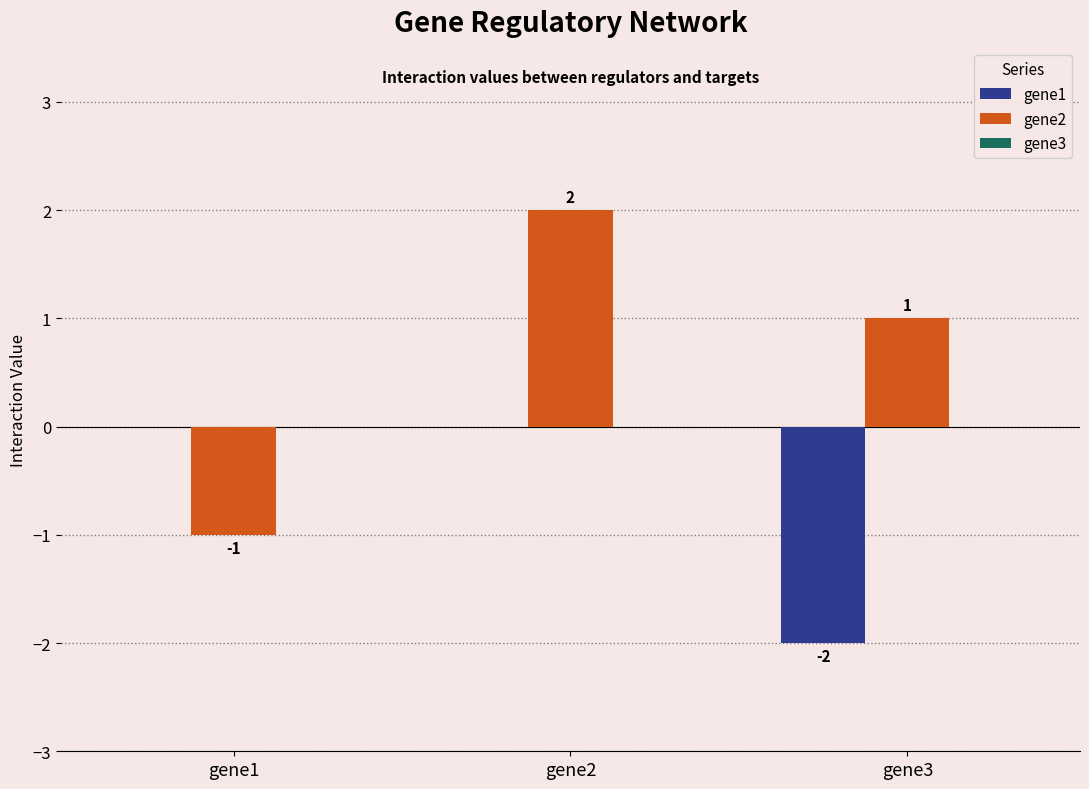

Which series has the largest total across all categories?

gene2